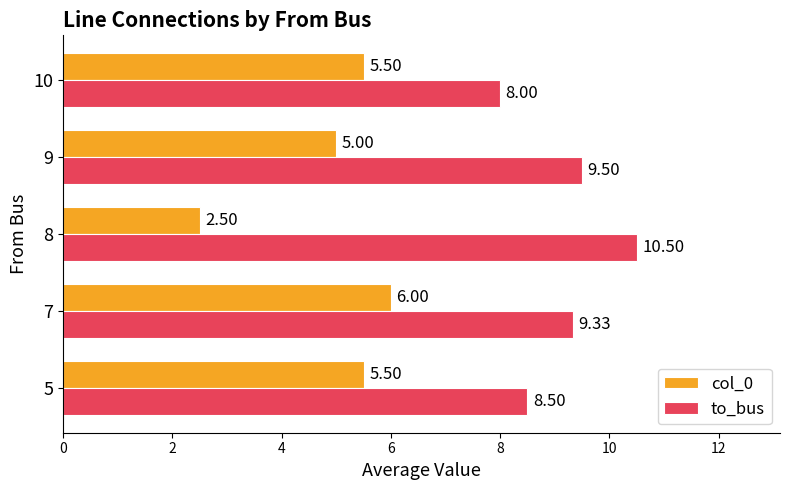

Rank the series by their average value, from highest to lowest.

to_bus, col_0